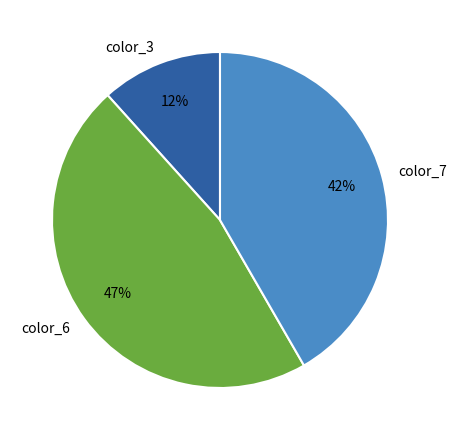

True or false: color_3 accounts for 26% of the total.

False